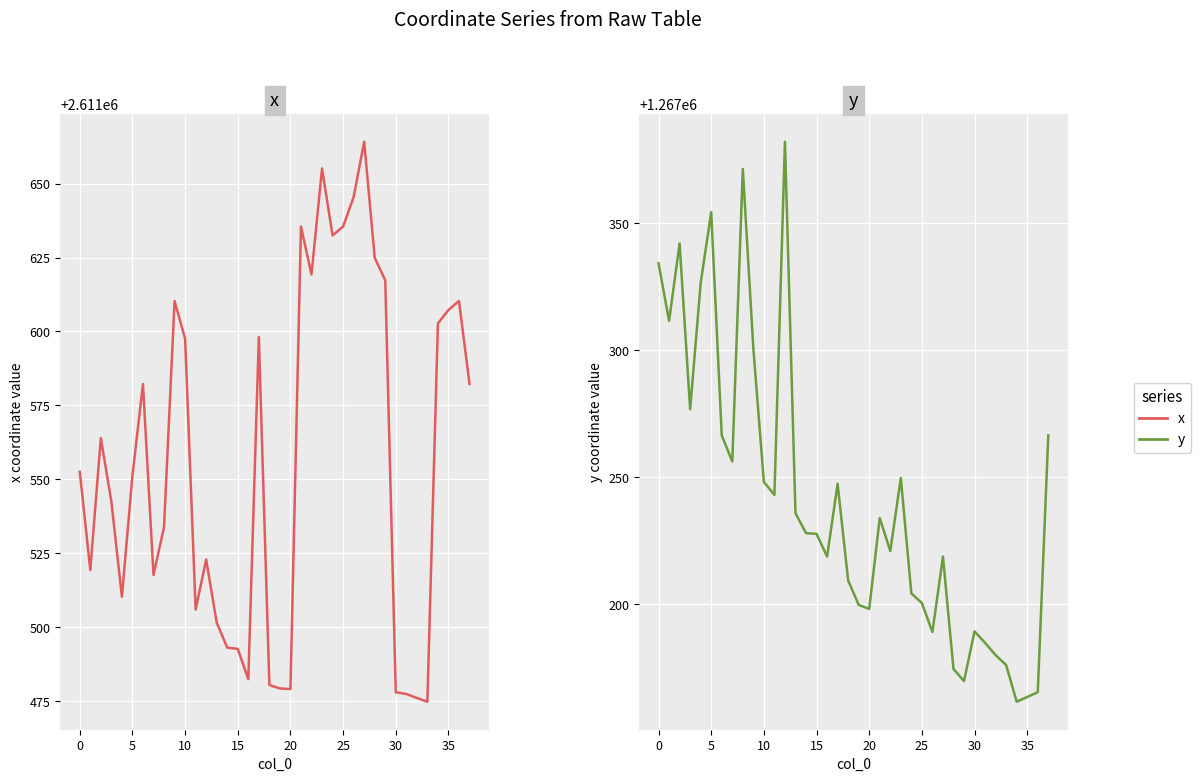

Which series changed the most between 16 and 35?

x